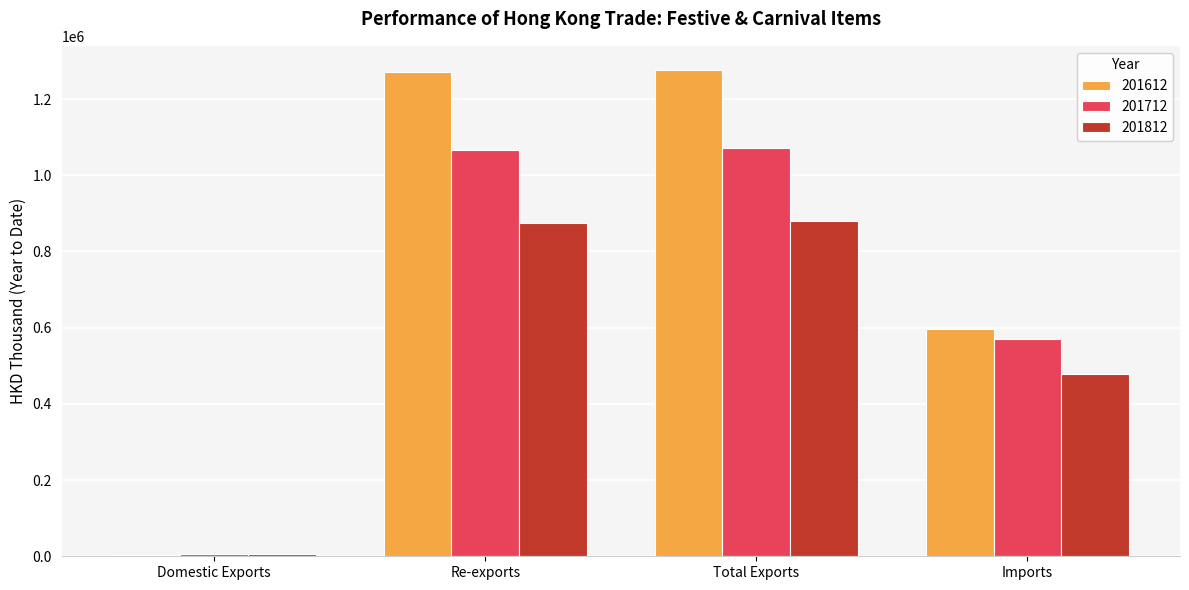

Which series has the largest total across all categories?

201612